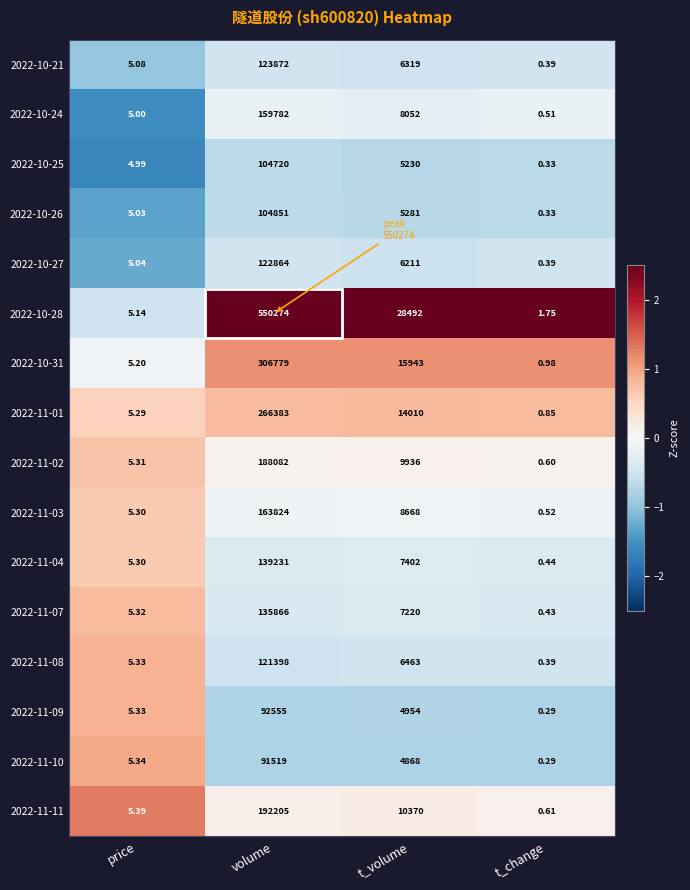

At which category is the sum across all series the highest?

volume